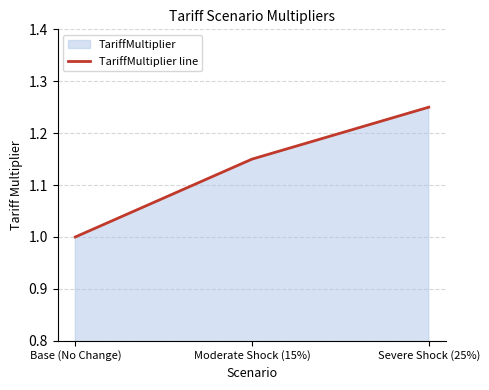

What is the change in value from Moderate Shock (15%) to Severe Shock (25%)?

+0.1